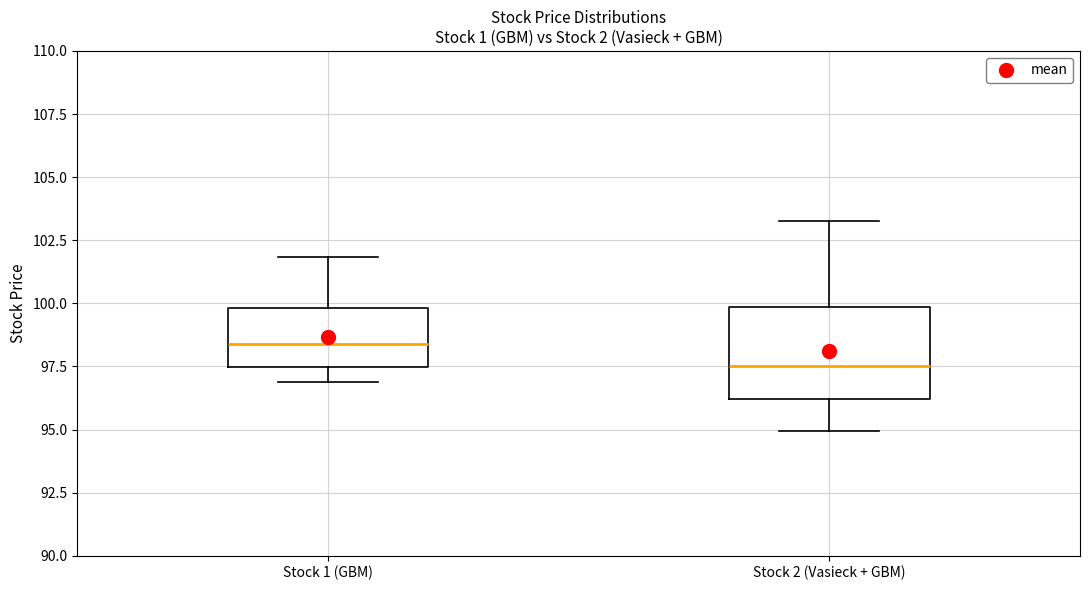

Comparing the boxes themselves (not the whiskers), which one is the tallest?

Stock 2 (Vasieck + GBM)